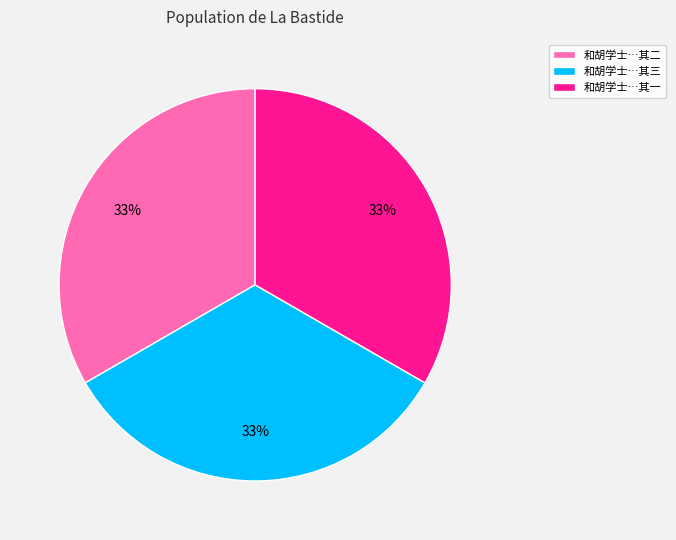

Is there a majority slice in this chart?

No